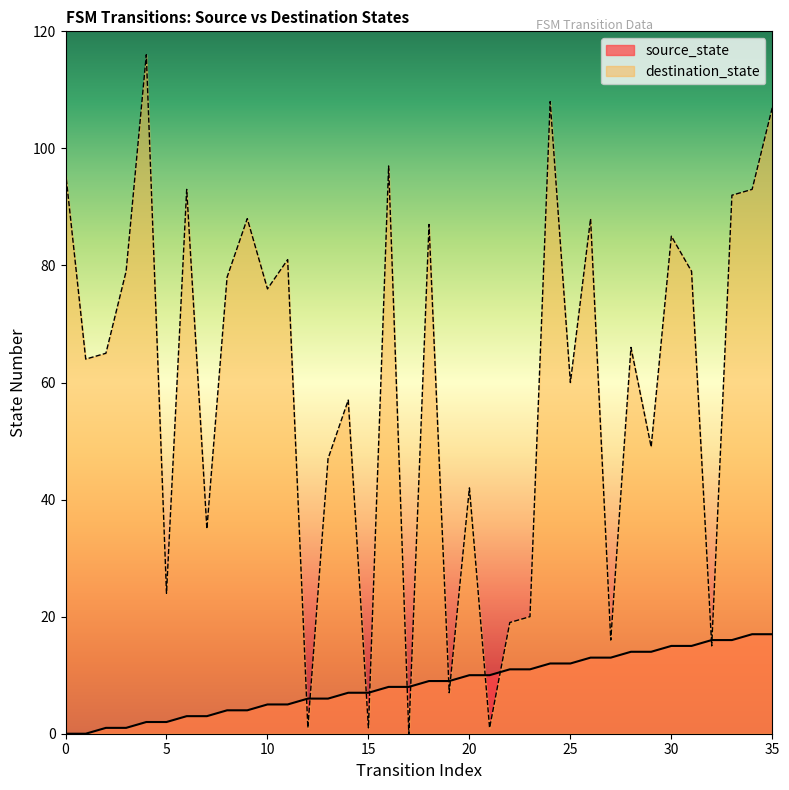

Between 6 and 8, which series saw the biggest shift?

destination_state